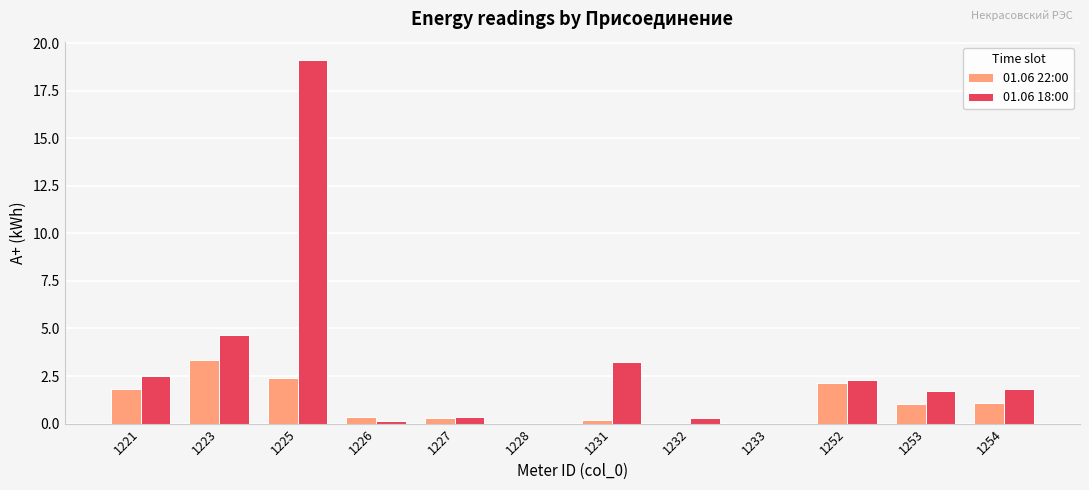

Is the value of 01.06 18:00 at 1254 greater than the value of 01.06 22:00 at 1254?

Yes